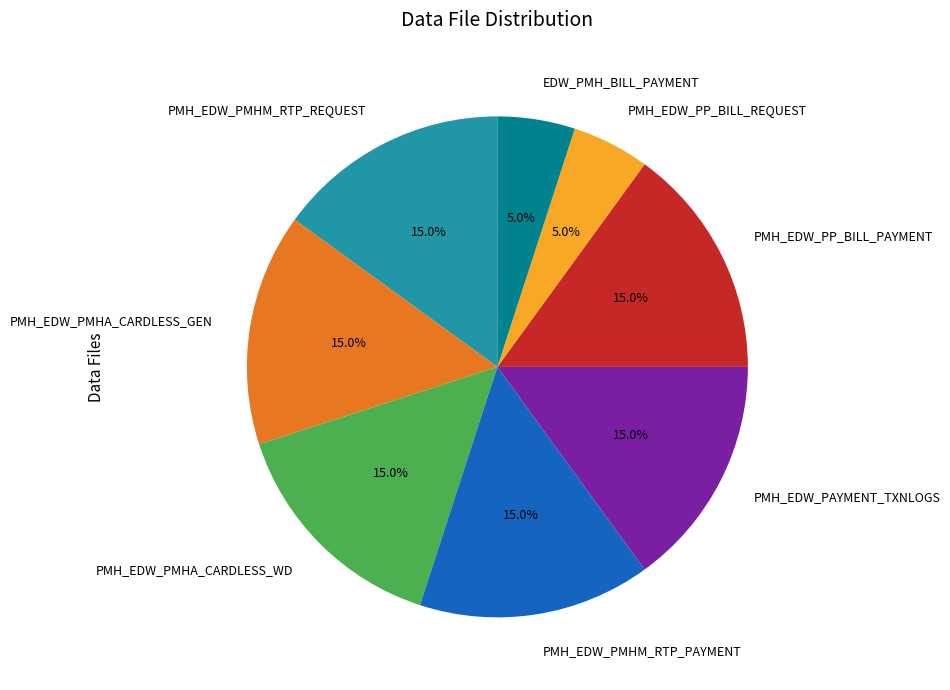

Is there a majority slice in this chart?

No